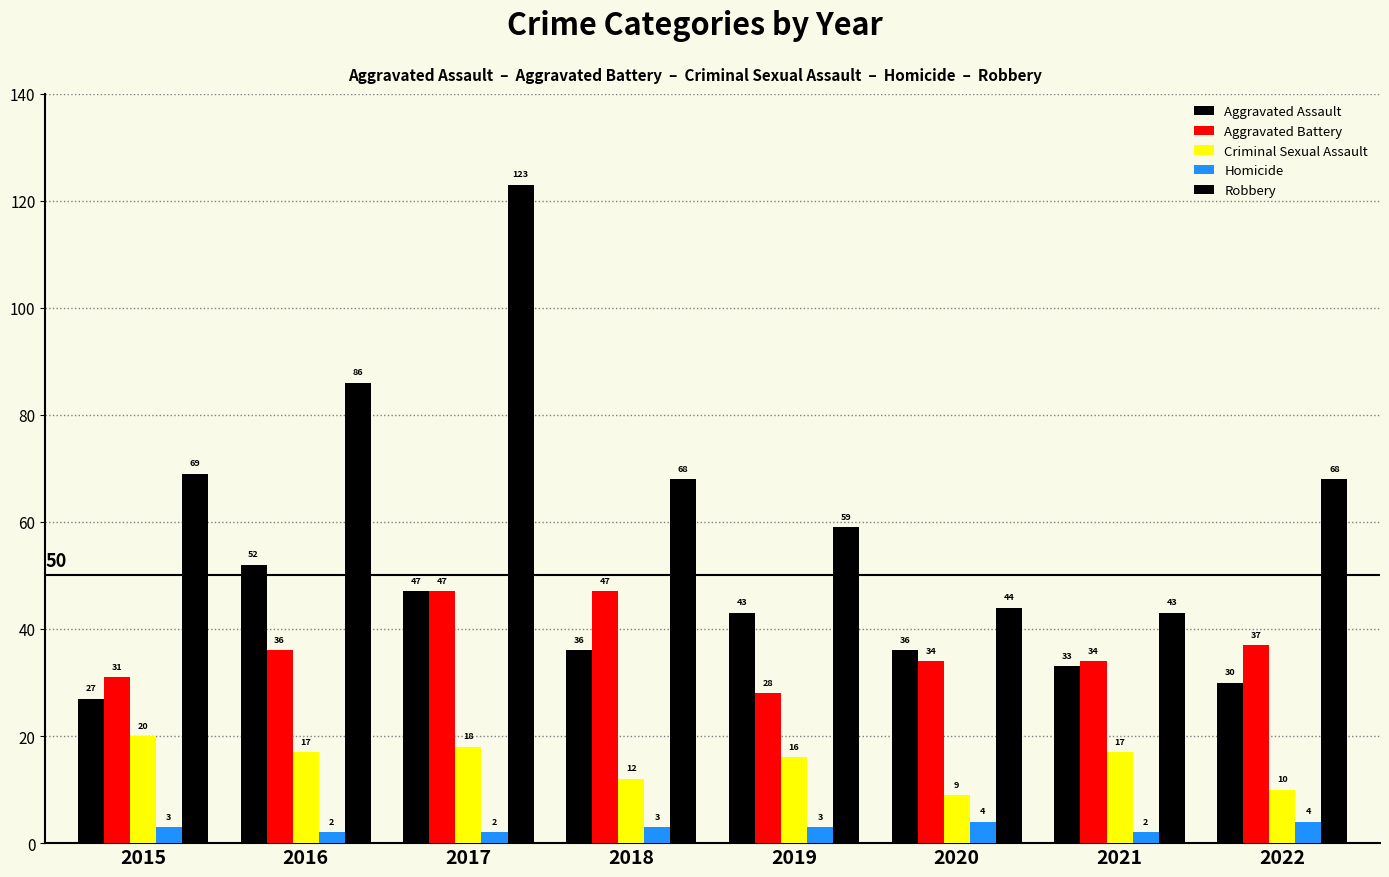

Which series has the largest total across all categories?

Robbery